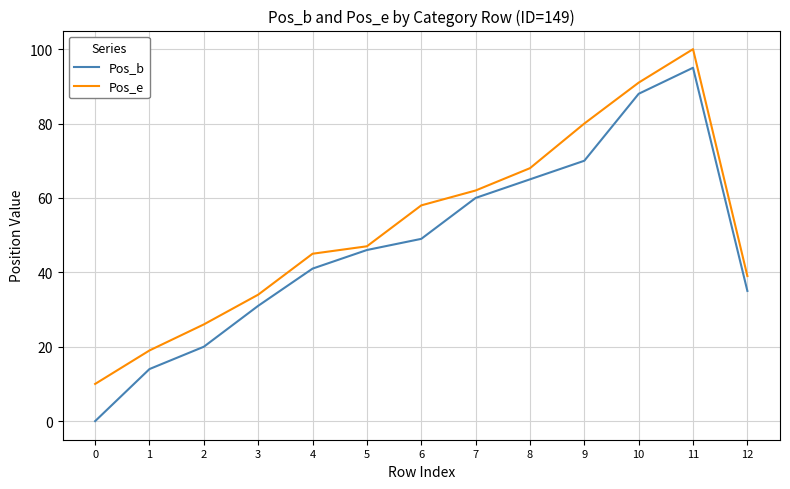

Which series has the widest spread of values?

Pos_b